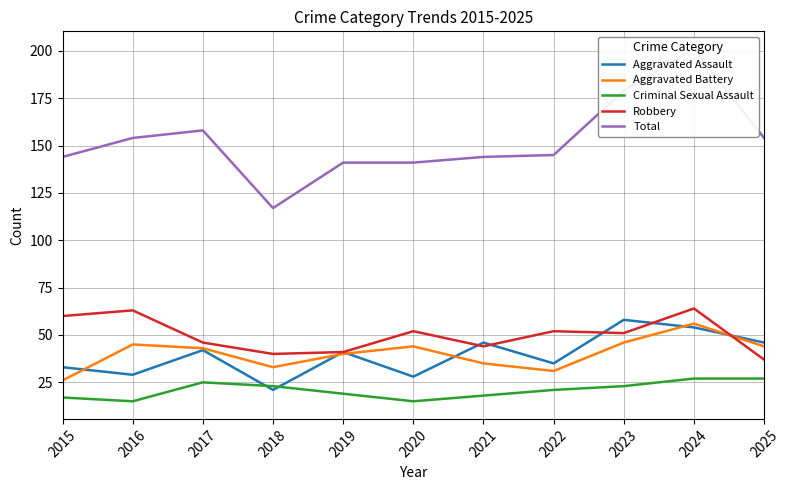

What is the value of the Aggravated Assault point at the 7th from the left?

46